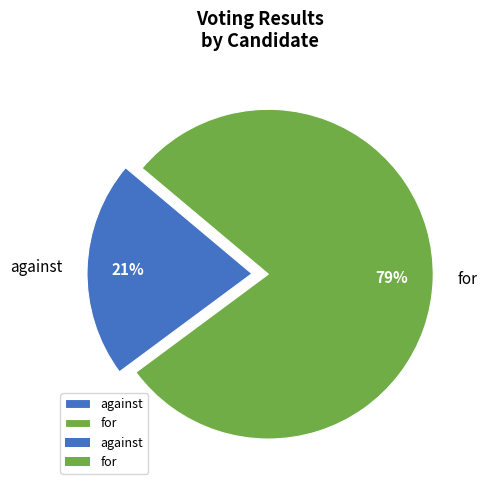

Is the sum of against and for greater than half?

Yes